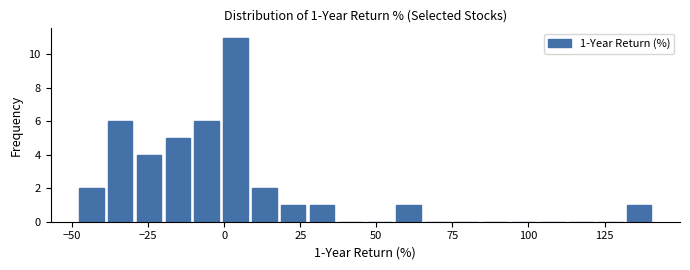

Around what value on the x-axis is the tallest bar? Give the approximate position of its centre, as read against the axis.

5